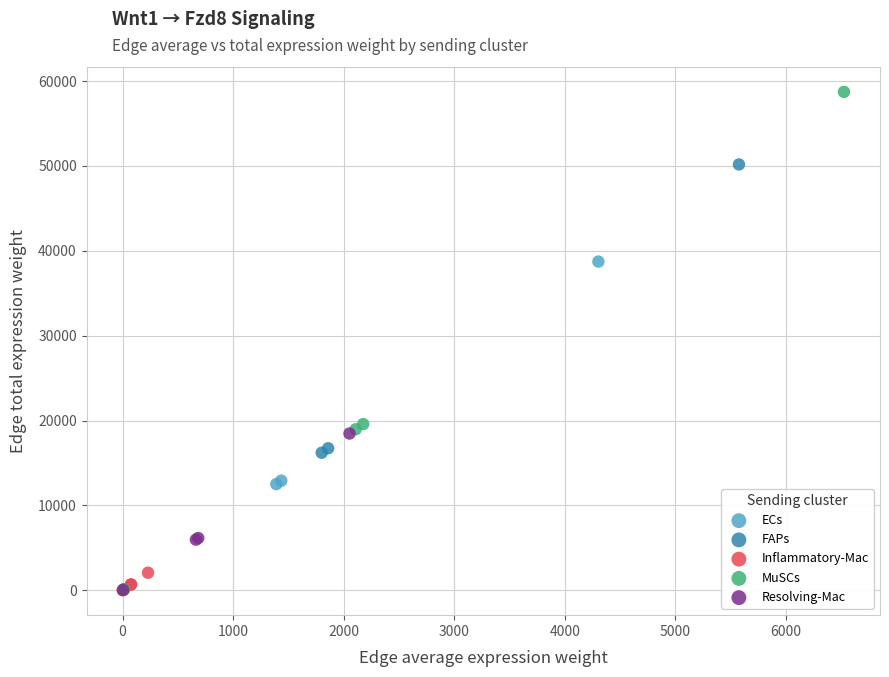

Which series has the largest Y range (max minus min)?

MuSCs